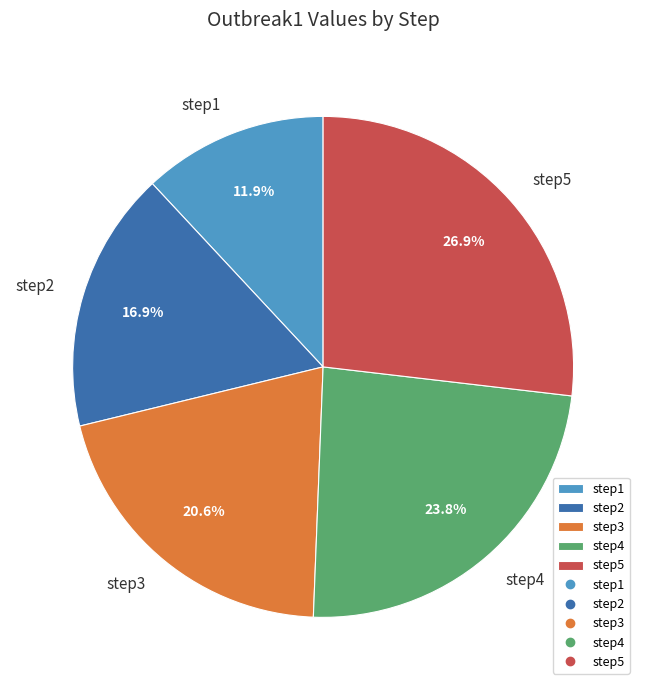

Which category has the biggest portion of the pie?

step5